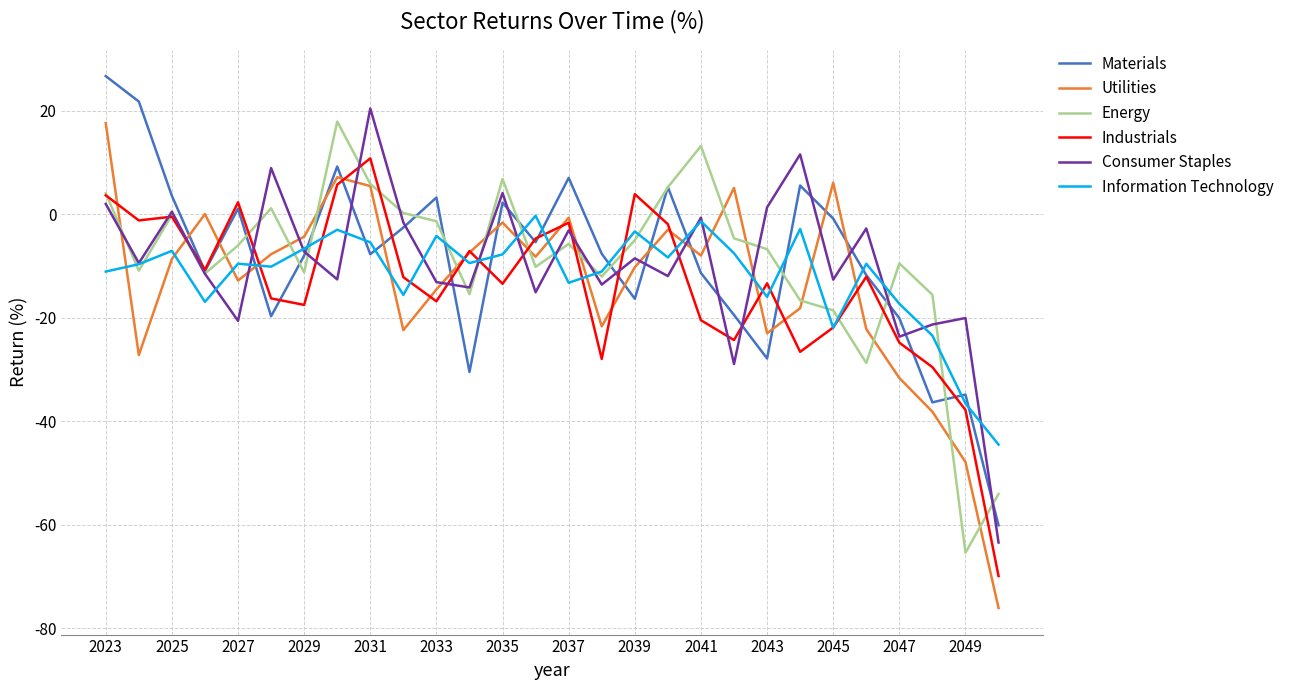

Which series has the widest spread of values?

Utilities